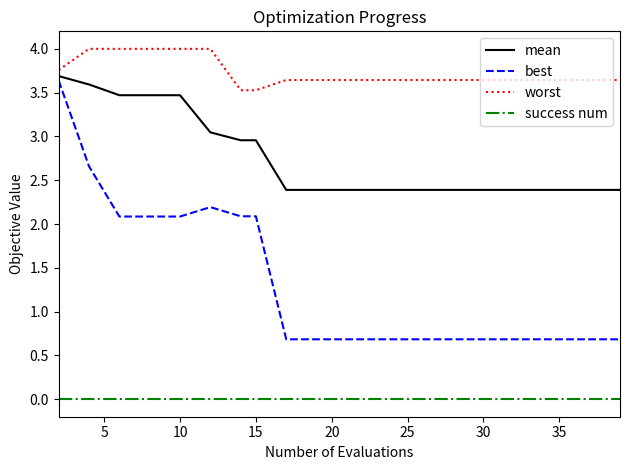

True or false: best and mean cross at least once.

False